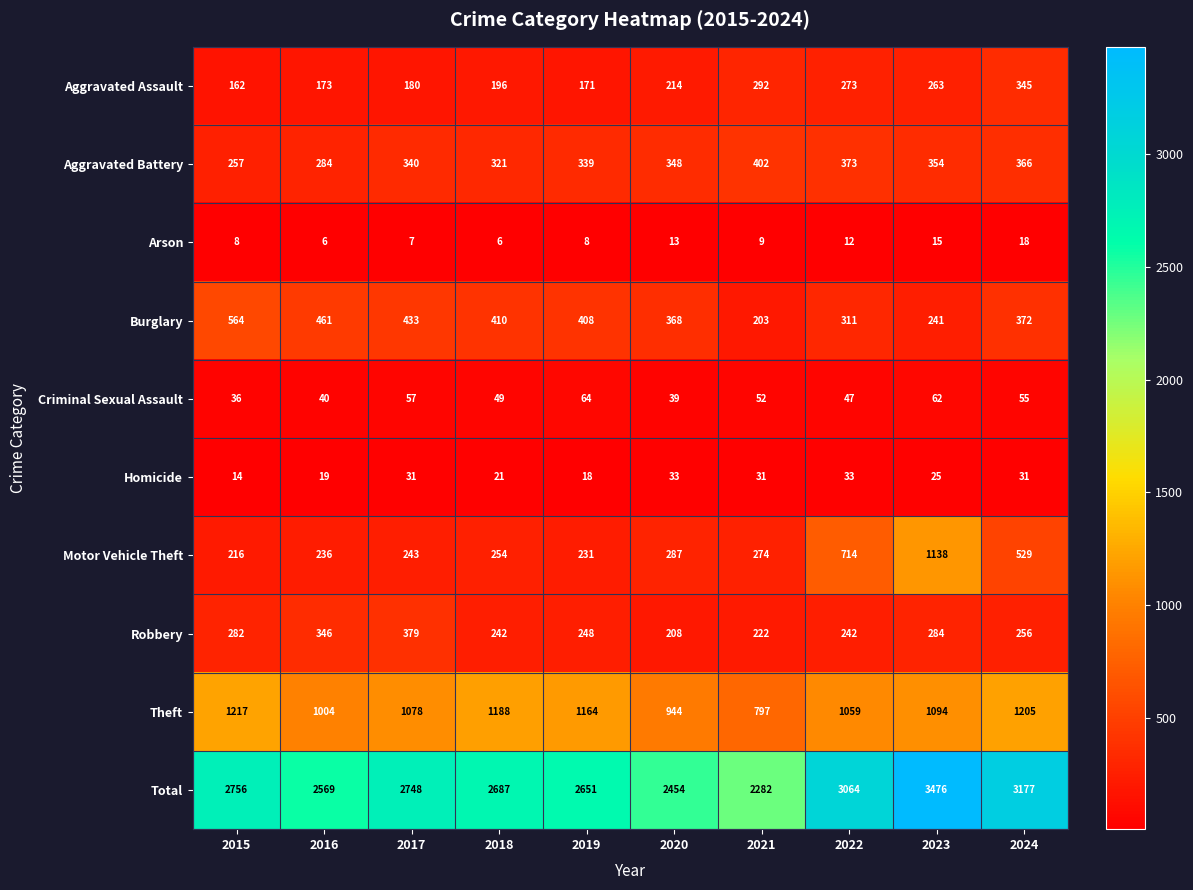

Which series has the largest range (max minus min)?

Total